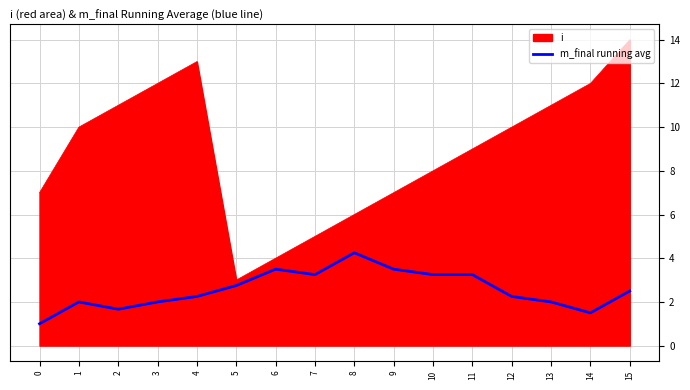

What is the greatest value displayed?

14.0